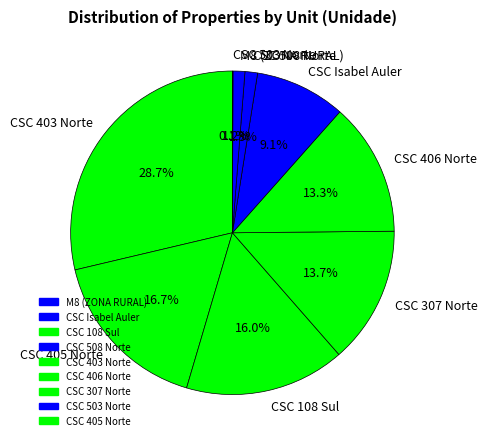

Between M8 (ZONA RURAL) and CSC Isabel Auler, which is larger?

CSC Isabel Auler